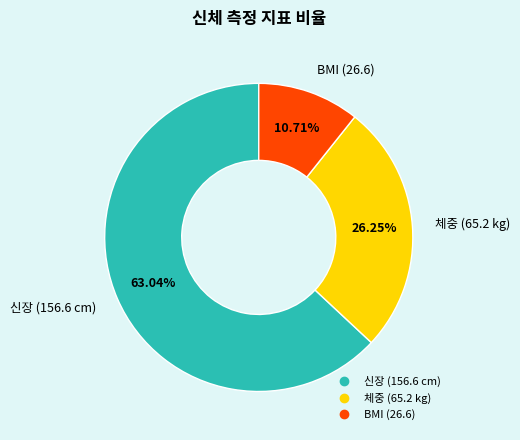

Is there a majority slice in this chart?

Yes